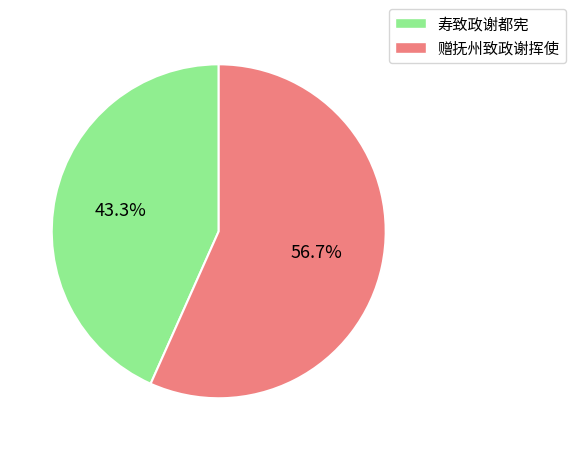

To the nearest percent, what is the average slice percentage?

50%